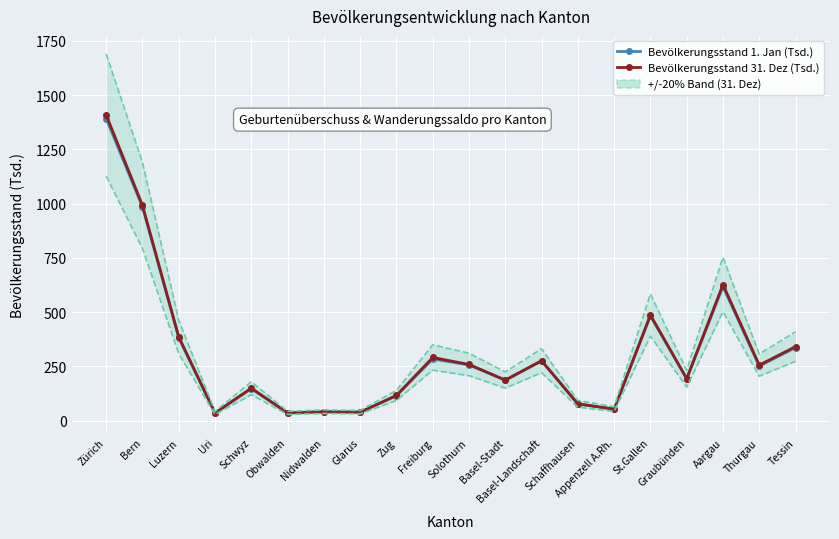

True or false: Bevölkerungsstand 31. Dez (Tsd.) has more than 1 interior local peaks.

True